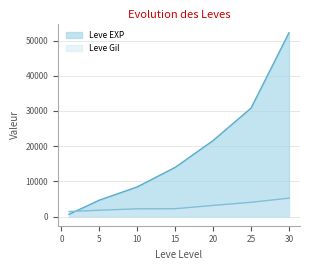

What is the difference between the second highest and minimum values in the Leve Gil series?

2611.0